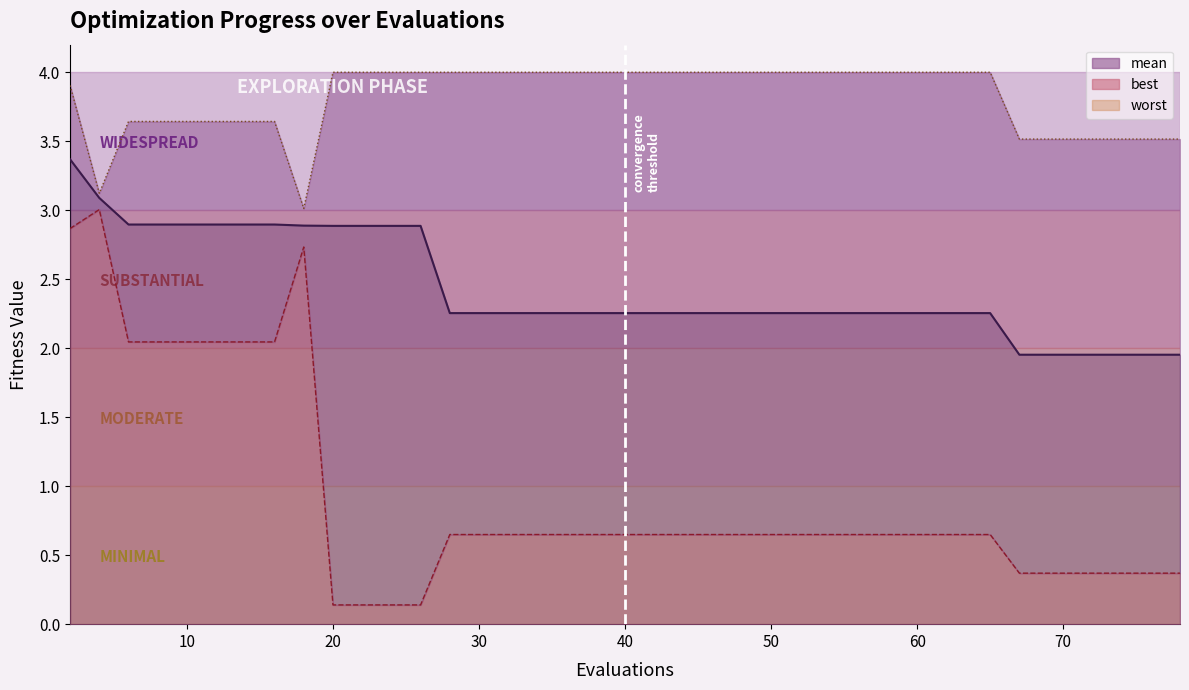

What is the difference between the maximum and minimum values in the mean_line series?

1.4